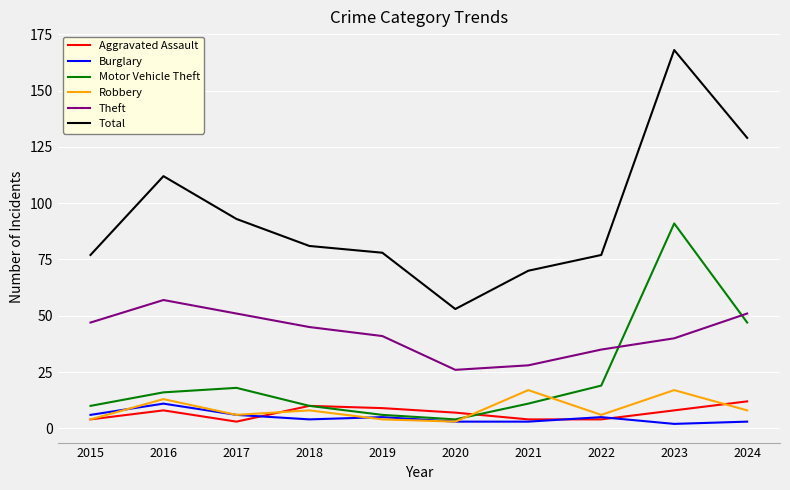

At which category is the sum across all series the highest?

2023